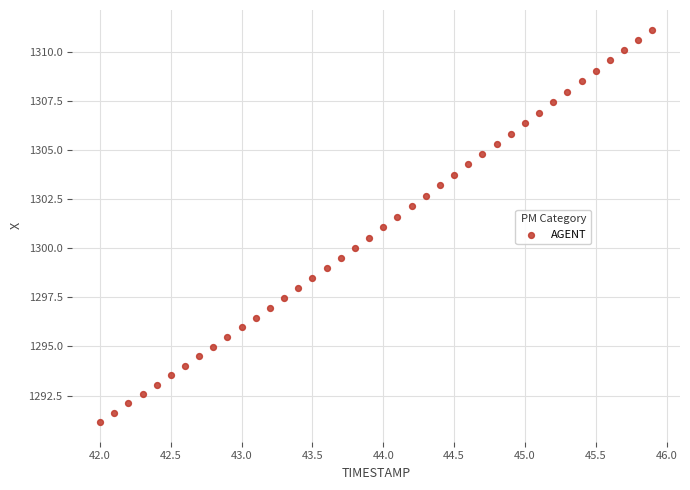

What is the range of Y values (max minus min)?

20.0